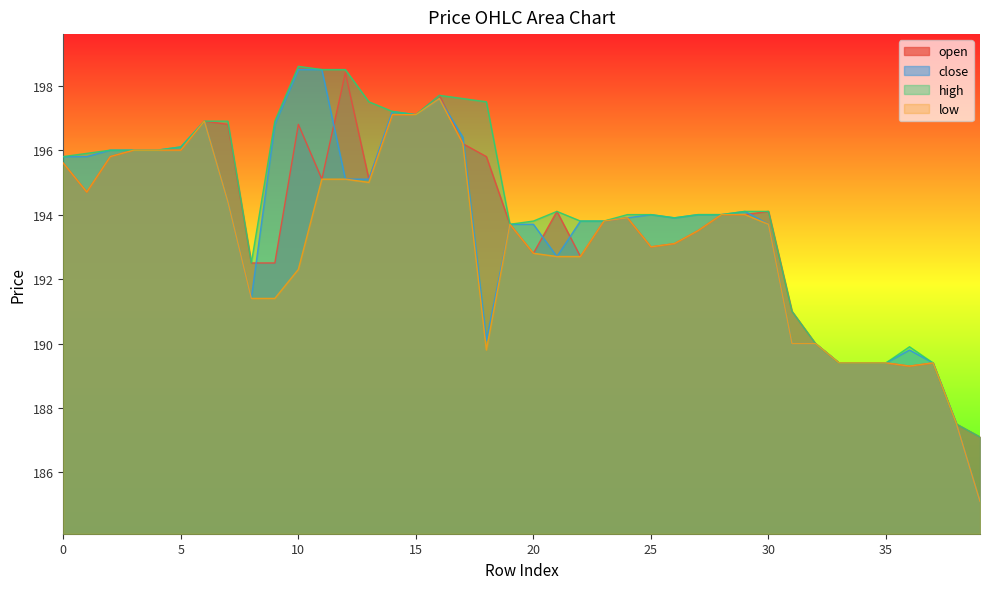

Reading left to right, transcribe all the data shown in this chart.

open: 0=195.6	1=194.7	2=195.8	3=196.0	4=196.0	5=196.0	6=196.9	7=196.8	8=192.5	9=192.5	10=196.8	11=195.1	12=198.4	13=195.1	14=197.1	15=197.1	16=197.7	17=196.2	18=195.8	19=193.7	20=192.8	21=194.1	22=192.7	23=193.8	24=193.9	25=193.0	26=193.1	27=193.5	28=194.0	29=194.0	30=194.1	31=191.0	32=190.0	33=189.4	34=189.4	35=189.4	36=189.3	37=189.4	38=187.5	39=187.1
close: 0=195.8	1=195.8	2=196.0	3=196.0	4=196.0	5=196.1	6=196.9	7=194.4	8=191.4	9=196.8	10=198.5	11=198.5	12=195.1	13=195.1	14=197.2	15=197.1	16=197.6	17=196.4	18=190.1	19=193.7	20=193.7	21=192.7	22=193.8	23=193.8	24=193.9	25=194.0	26=193.9	27=194.0	28=194.0	29=194.1	30=193.7	31=190.0	32=190.0	33=189.4	34=189.4	35=189.4	36=189.8	37=189.4	38=187.5	39=185.1
high: 0=195.8	1=195.9	2=196.0	3=196.0	4=196.0	5=196.1	6=196.9	7=196.9	8=192.5	9=196.9	10=198.6	11=198.5	12=198.5	13=197.5	14=197.2	15=197.1	16=197.7	17=197.6	18=197.5	19=193.7	20=193.8	21=194.1	22=193.8	23=193.8	24=194.0	25=194.0	26=193.9	27=194.0	28=194.0	29=194.1	30=194.1	31=191.0	32=190.0	33=189.4	34=189.4	35=189.4	36=189.9	37=189.4	38=187.5	39=187.1
low: 0=195.6	1=194.7	2=195.8	3=196.0	4=196.0	5=196.0	6=196.9	7=194.4	8=191.4	9=191.4	10=192.3	11=195.1	12=195.1	13=195.0	14=197.1	15=197.1	16=197.6	17=196.2	18=189.8	19=193.7	20=192.8	21=192.7	22=192.7	23=193.8	24=193.9	25=193.0	26=193.1	27=193.5	28=194.0	29=194.0	30=193.7	31=190.0	32=190.0	33=189.4	34=189.4	35=189.4	36=189.3	37=189.4	38=187.5	39=185.1